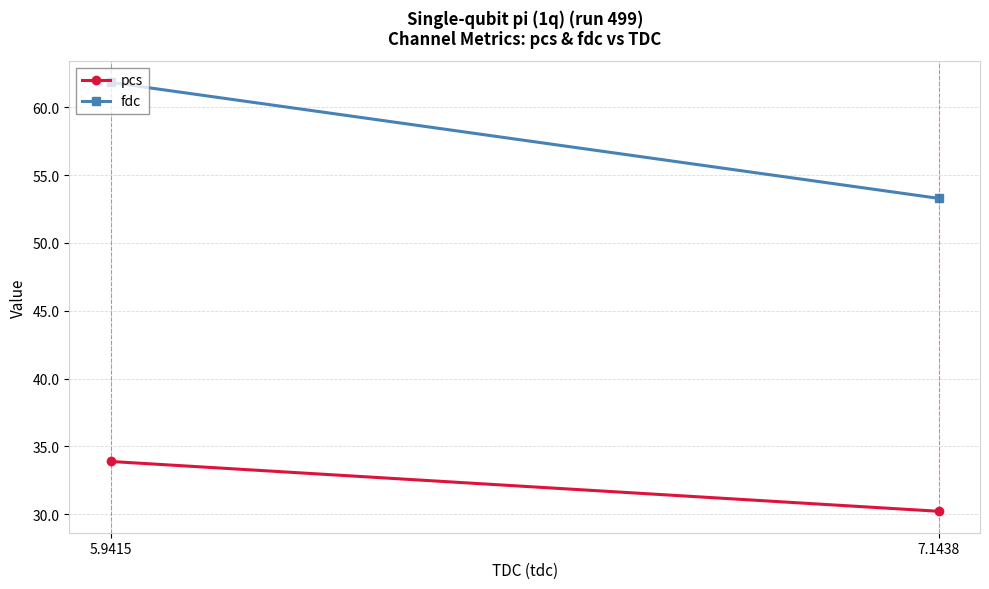

Which has a higher value, 7.1438 or 5.9415?

5.9415